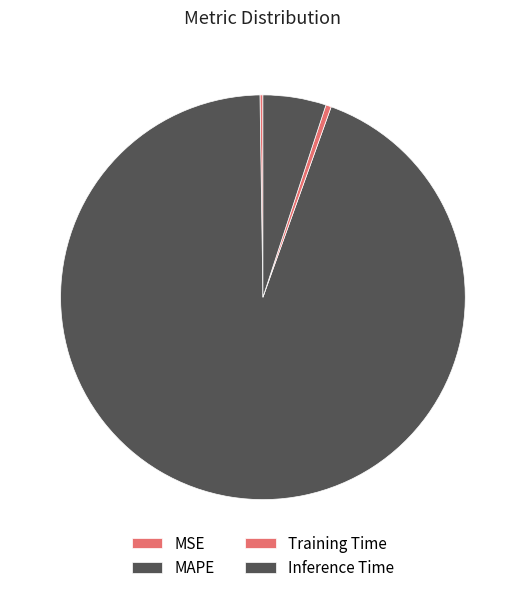

Which has a higher value, MAPE or Inference Time?

MAPE